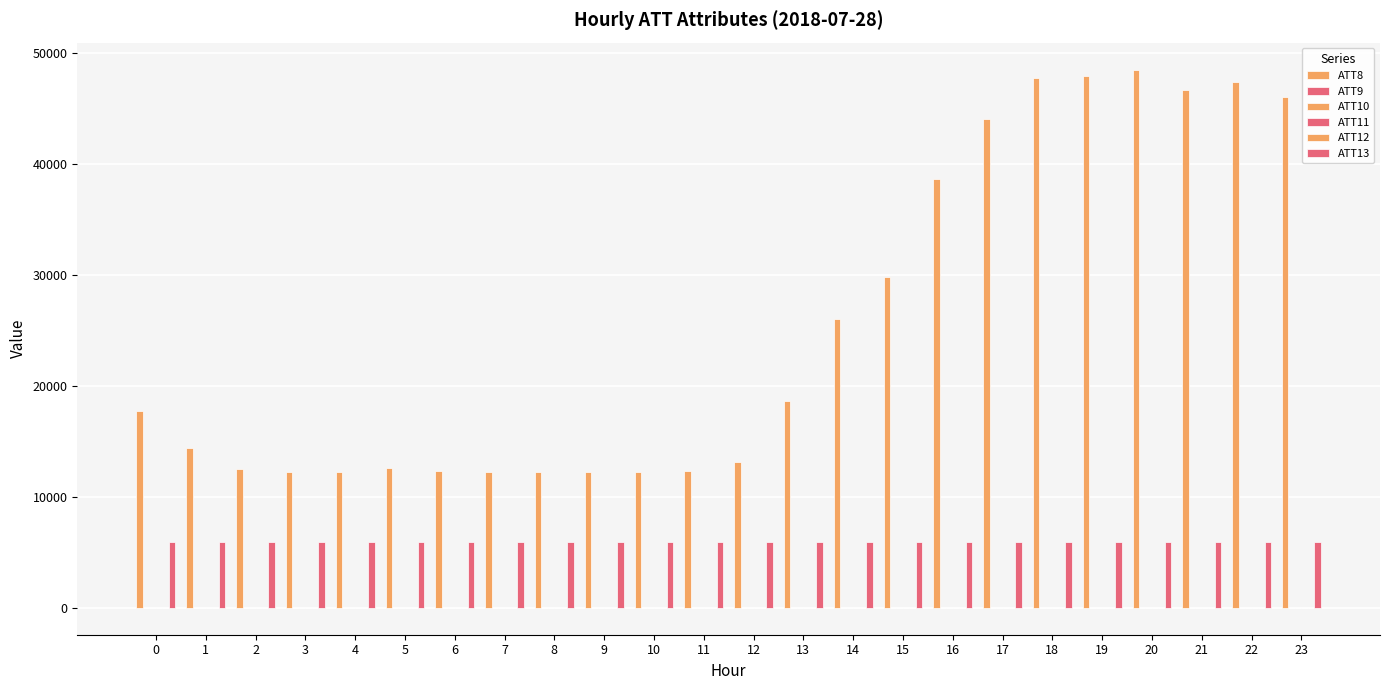

What value does the ATT11 series have at 15?

9.3